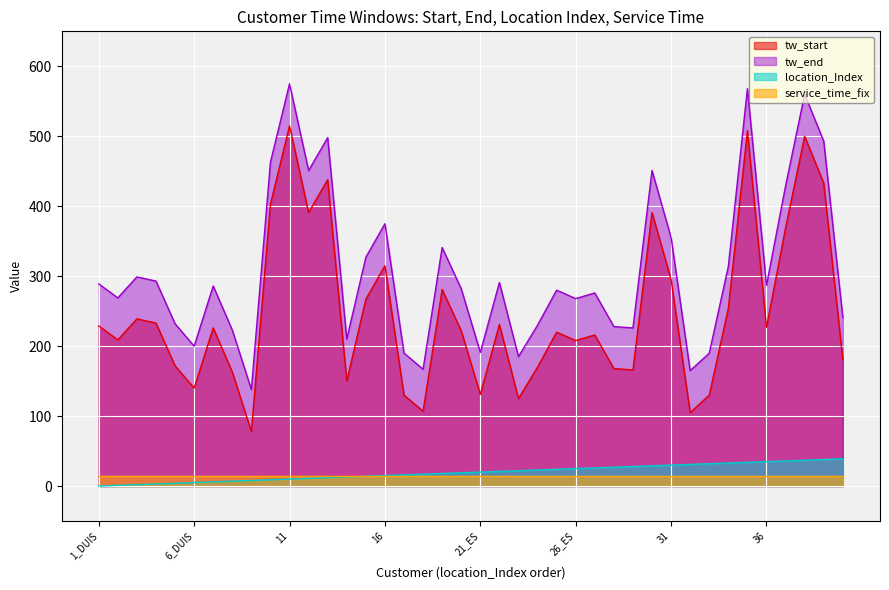

The value of tw_start at 9 is 19. True or false?

False